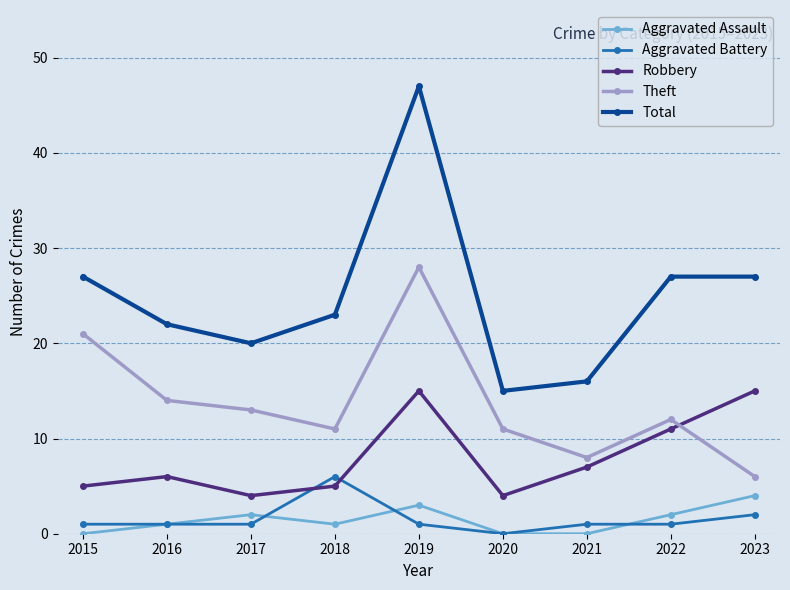

What is the difference between the highest and lowest values at 2017?

19